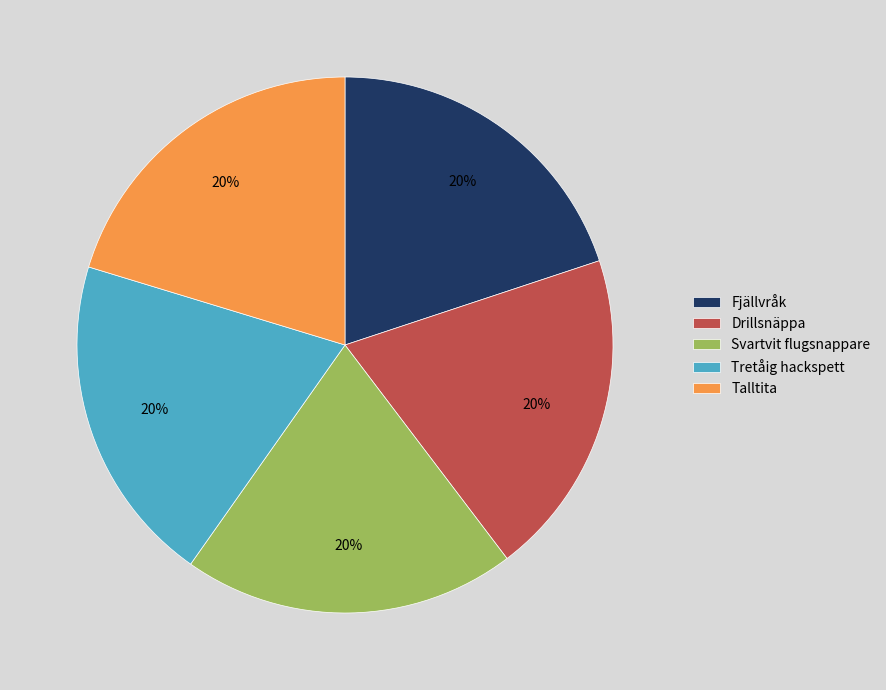

True or false: Talltita accounts for 20% of the total.

True